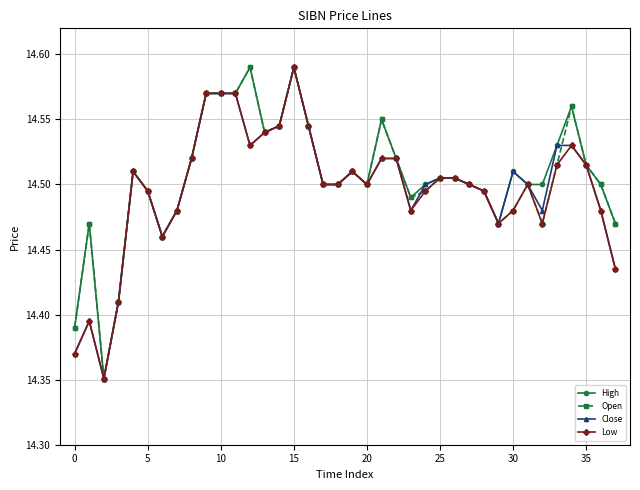

At how many categories does at least one series exceed 14?

38